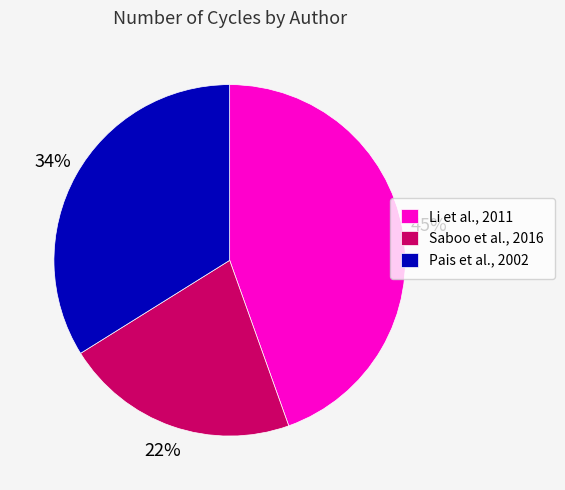

Is it true that Pais et al., 2002 is 1% of the pie?

False